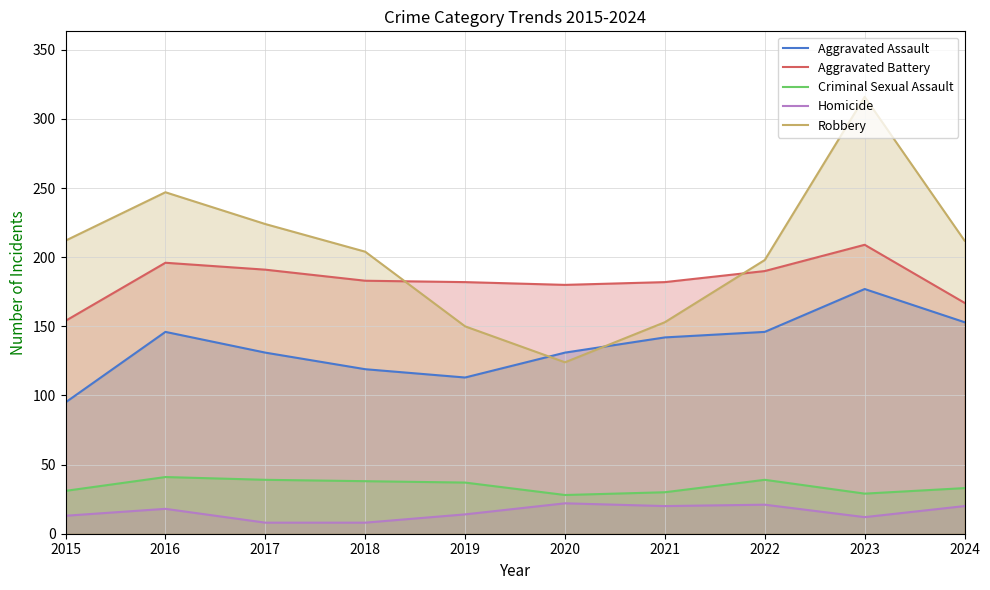

Does the chart have visible grid lines?

Yes